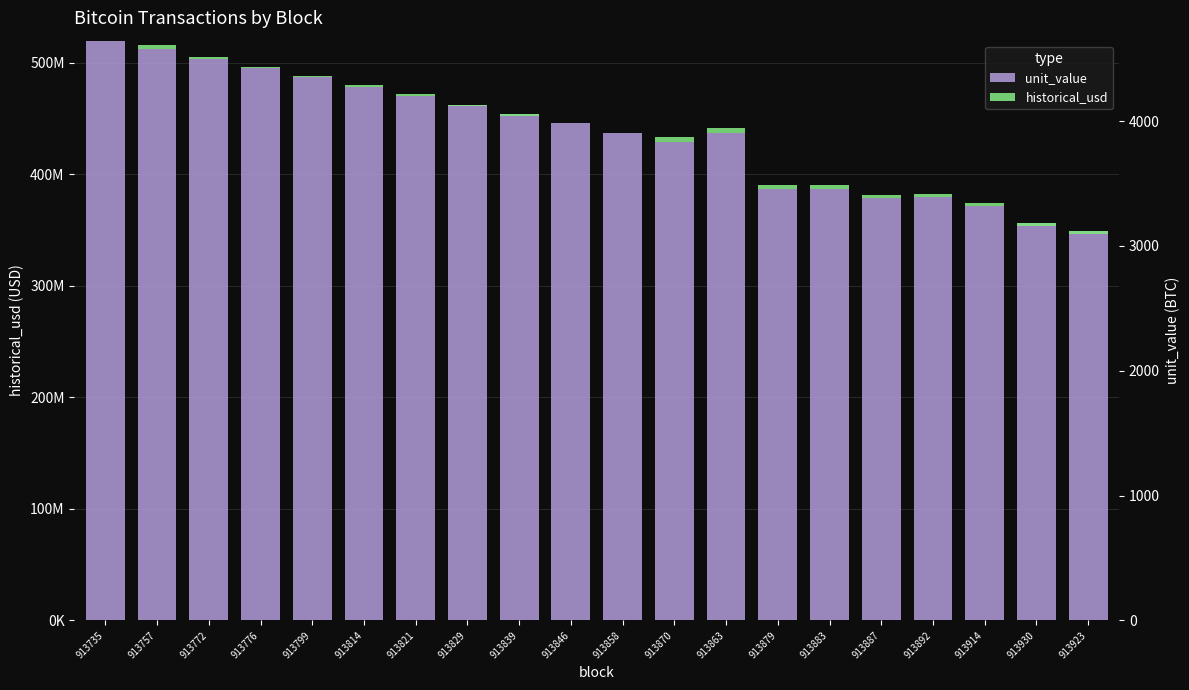

How many data points does each series have?

20